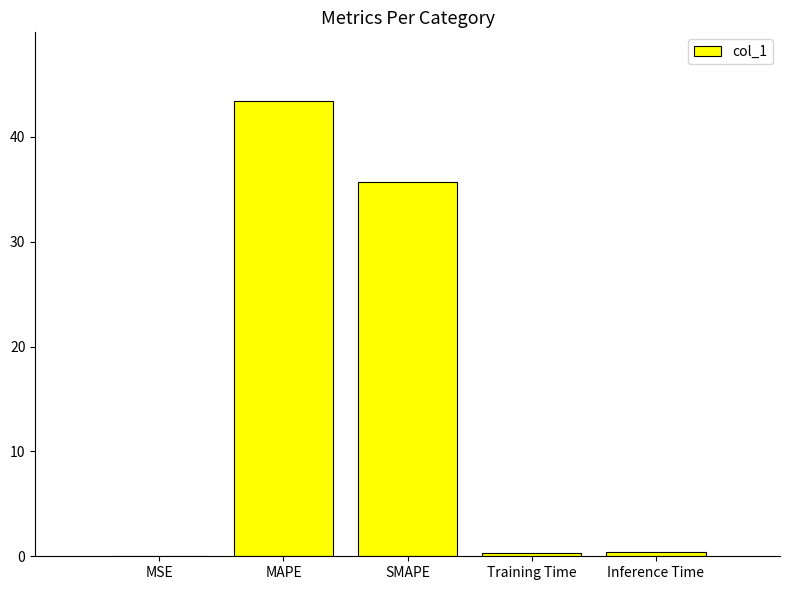

The value at MAPE is 77.9. True or false?

False